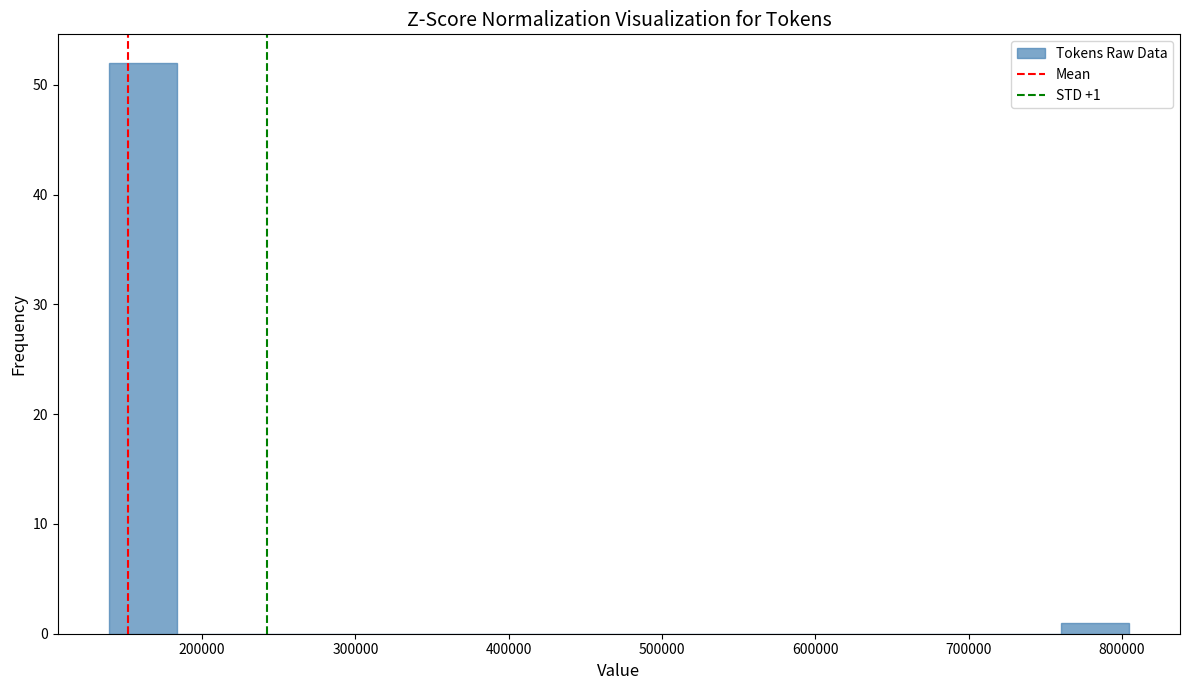

Over which range of the x-axis is the bar tallest?

140000 to 180000